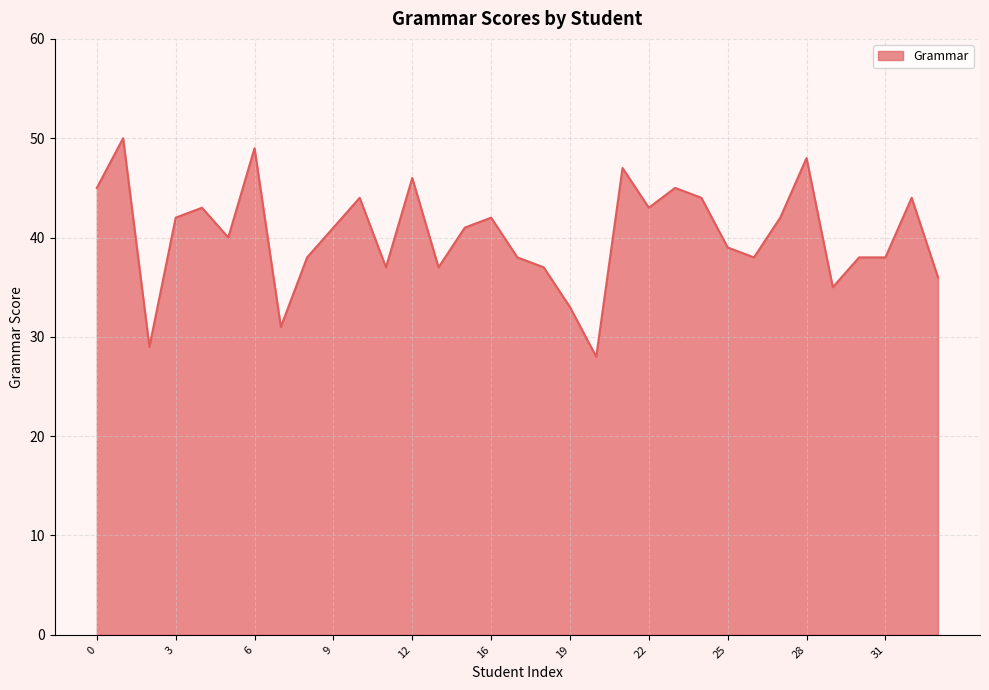

How many distinct data groups are displayed?

1